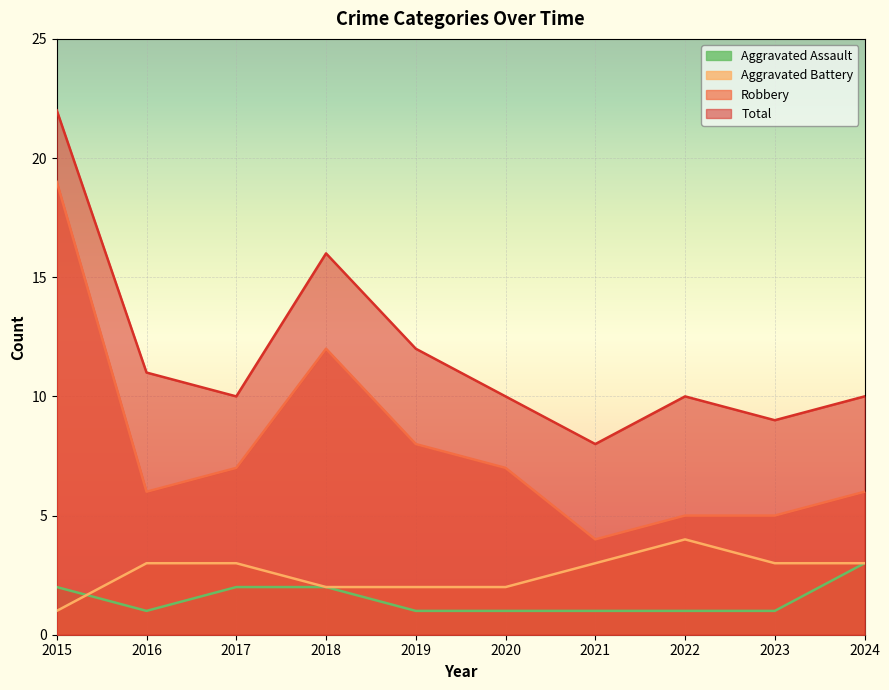

What is the difference between the maximum and minimum values in the Aggravated Assault series?

2